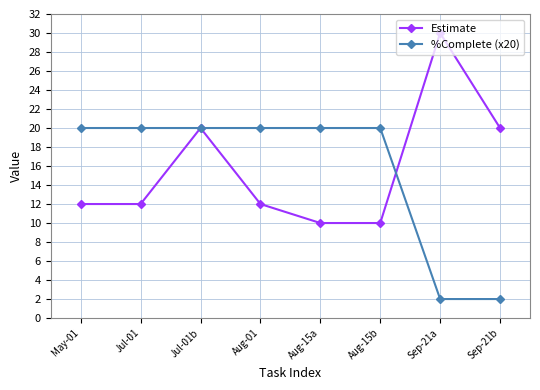

How many lines are shown in the chart?

2